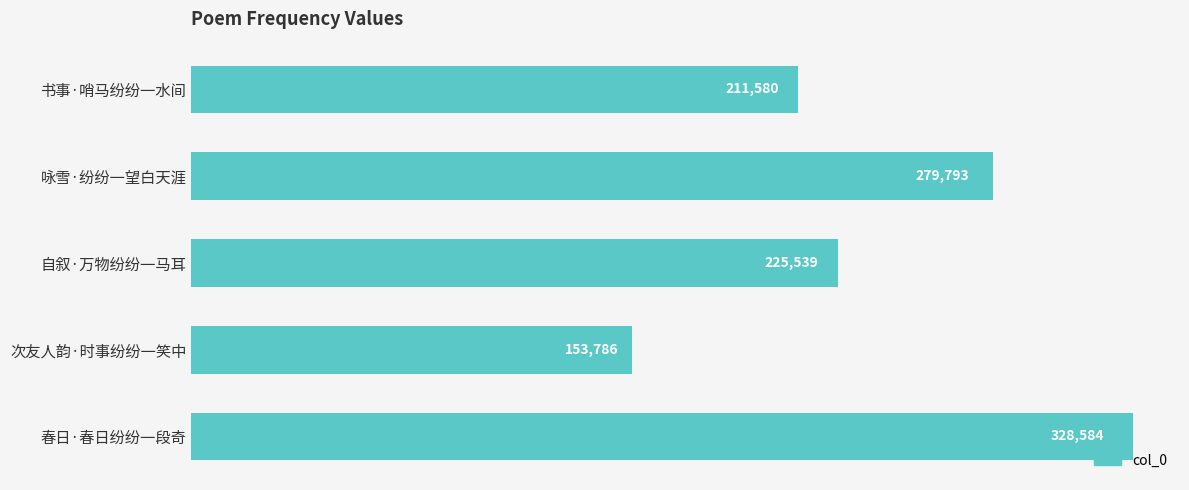

What is the change in value from 自叙·万物纷纷一马耳 to 春日·春日纷纷一段奇?

+103045